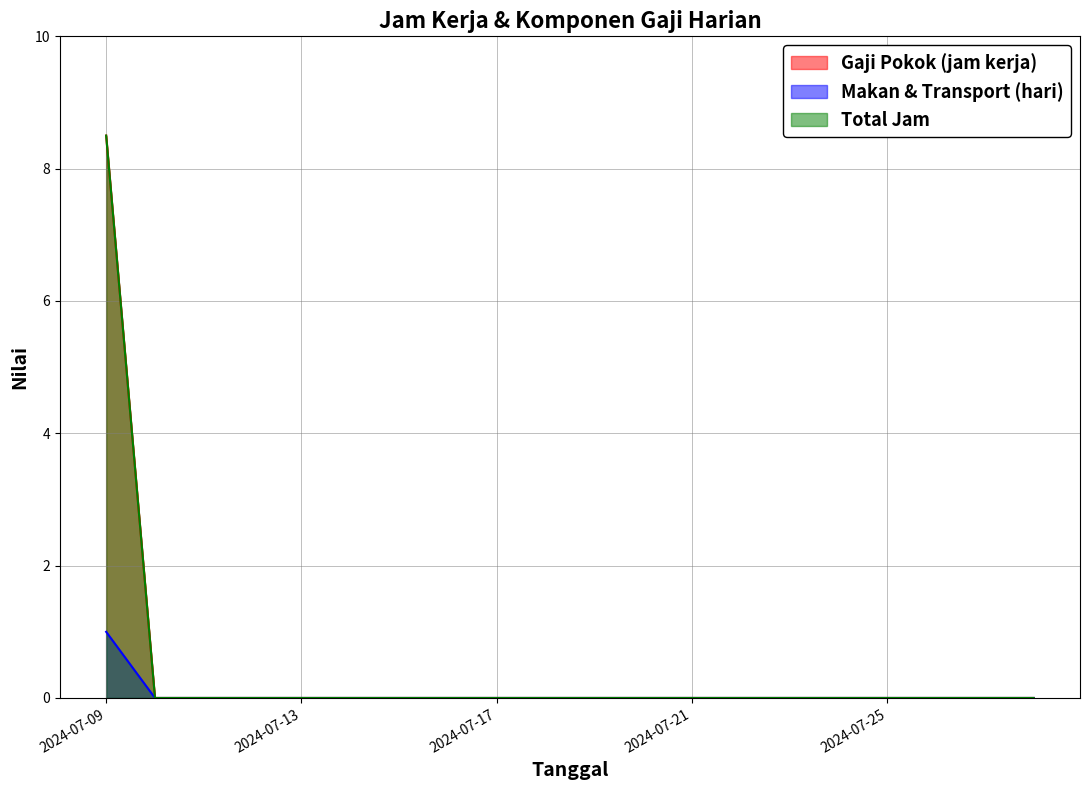

Rank the categories by Total Jam value from lowest to highest.

2024-07-10, 2024-07-11, 2024-07-12, 2024-07-13, 2024-07-14, 2024-07-15, 2024-07-16, 2024-07-17, 2024-07-18, 2024-07-19, 2024-07-20, 2024-07-21, 2024-07-22, 2024-07-23, 2024-07-24, 2024-07-25, 2024-07-26, 2024-07-27, 2024-07-28, 2024-07-09